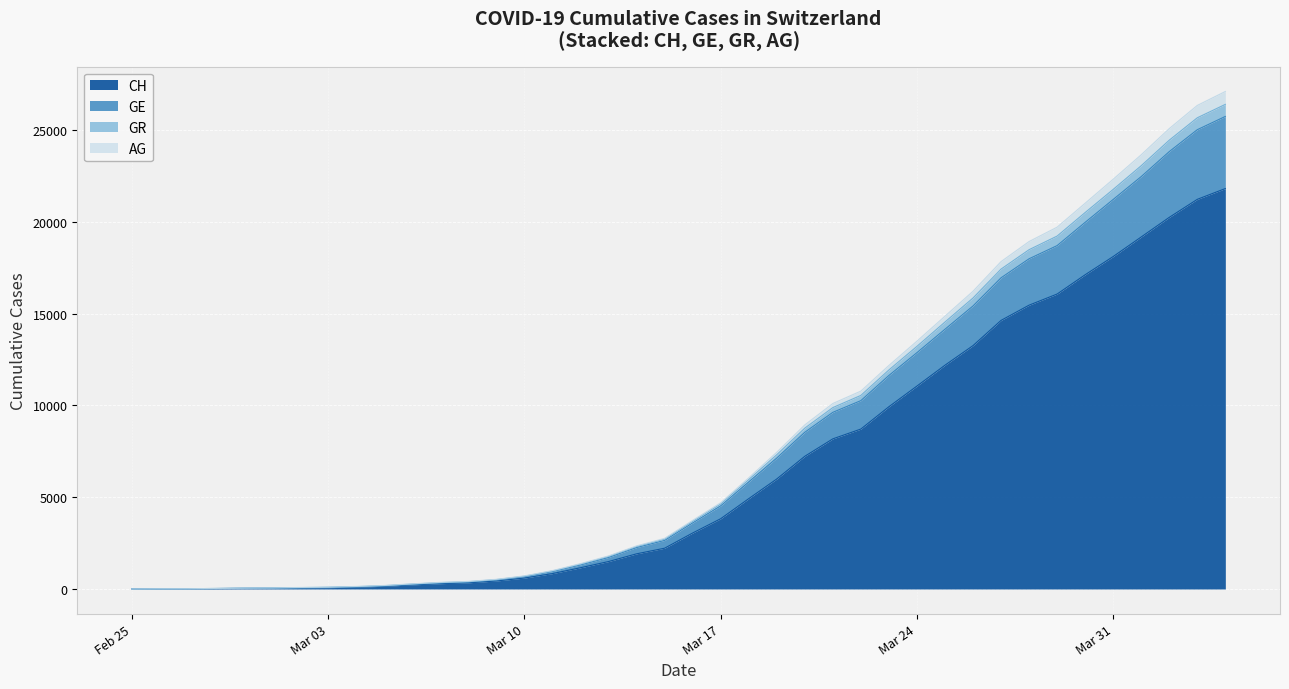

What is the label of the 9th point from the right?

2020-03-27